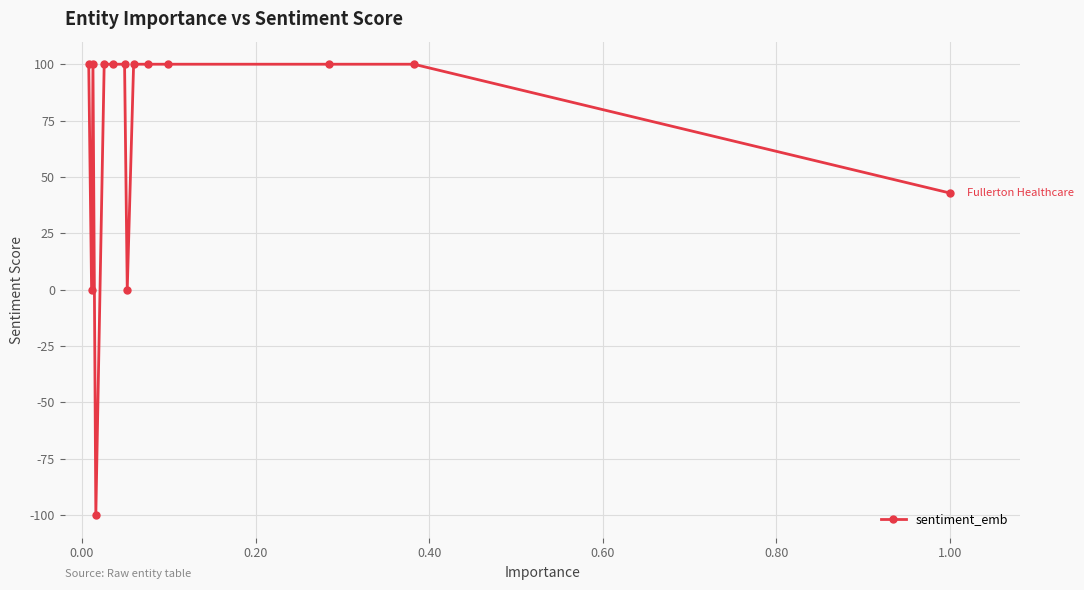

What is the minimum value shown in the chart?

-100.0